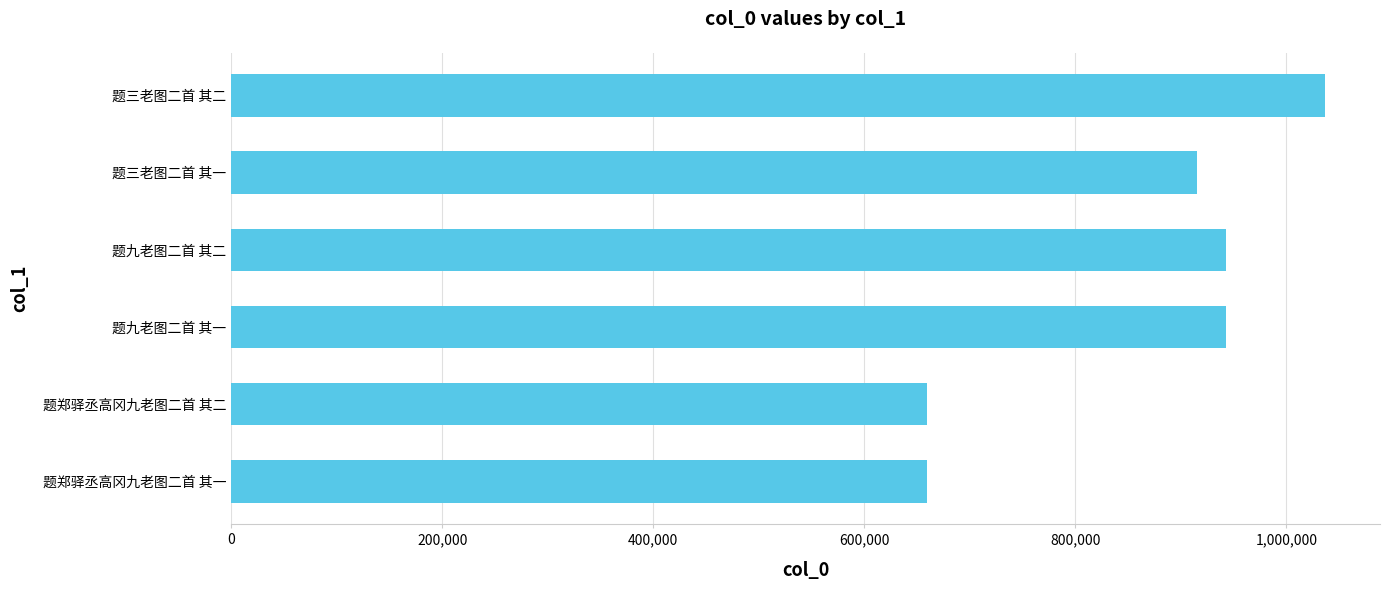

How many values are below 942845?

3